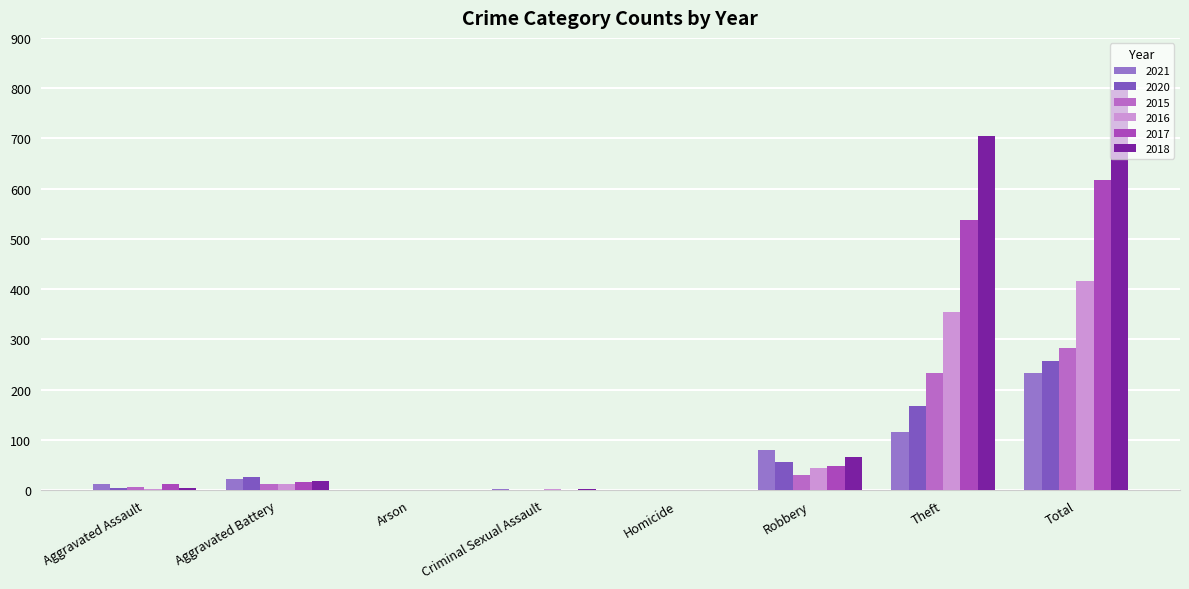

Between Arson and Theft, which series saw the biggest shift?

2018